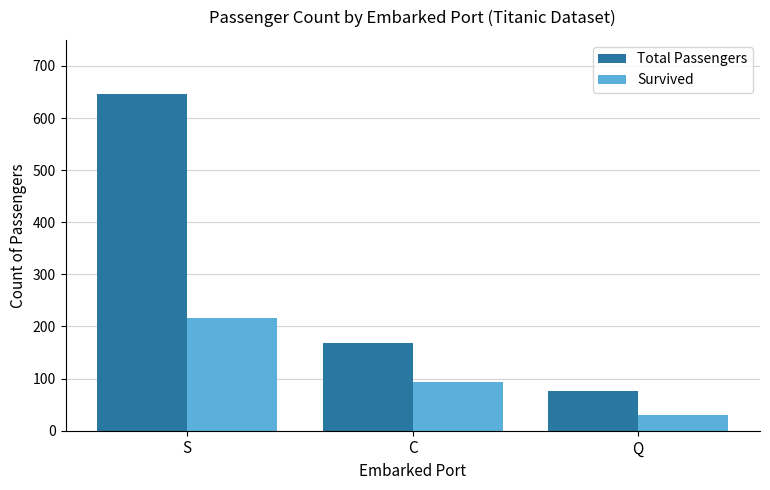

The value of Survived at C is 164. True or false?

False